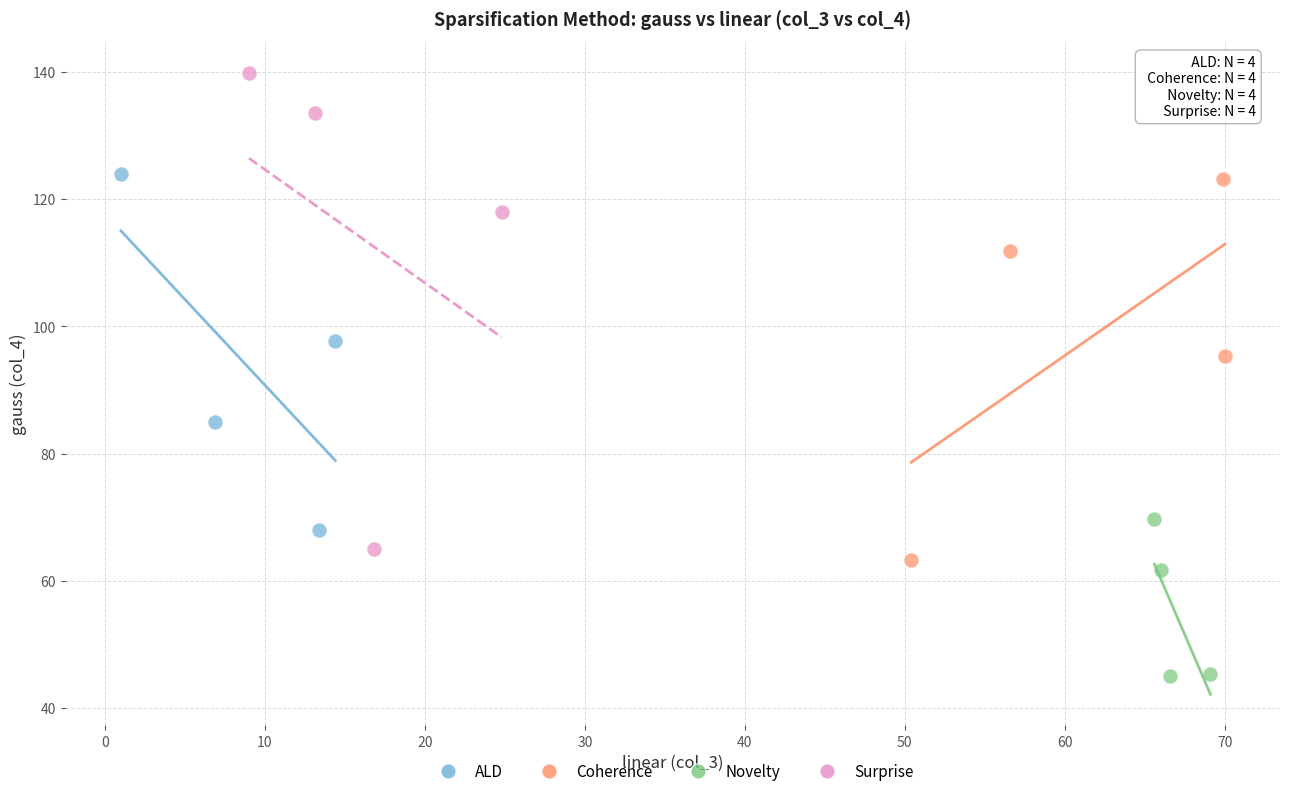

Which series has the largest Y range (max minus min)?

Surprise